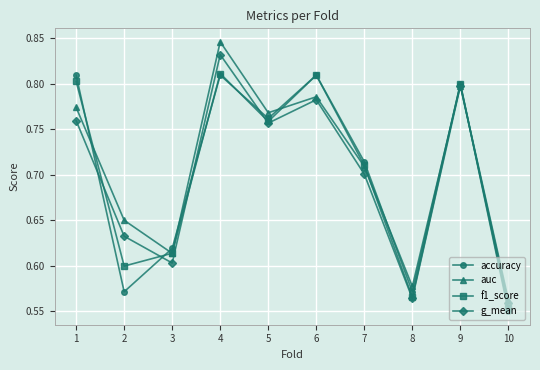

Between 4 and 6, which series saw the biggest shift?

auc